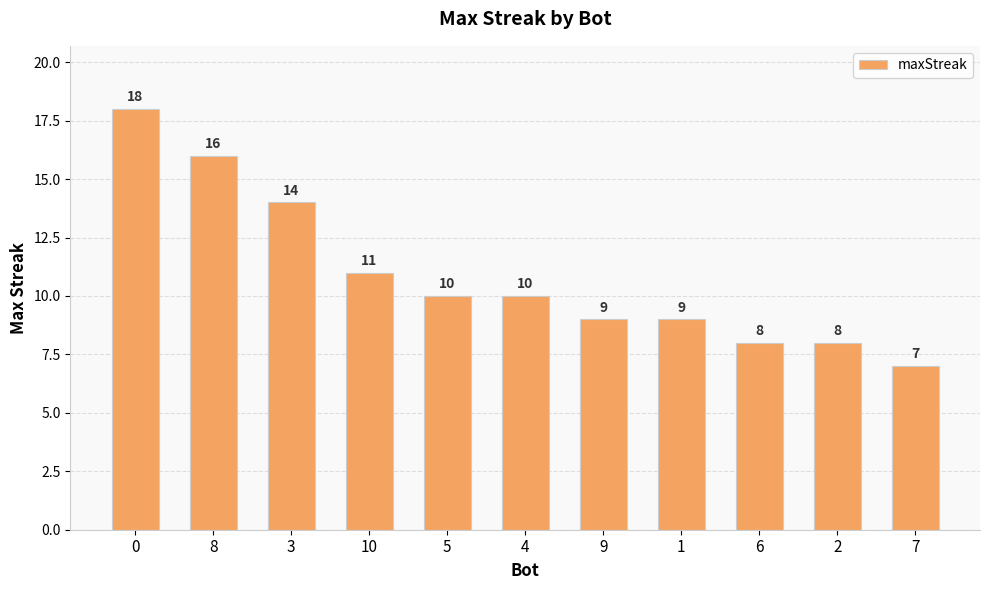

What is the difference between the values at 0 and 1?

9